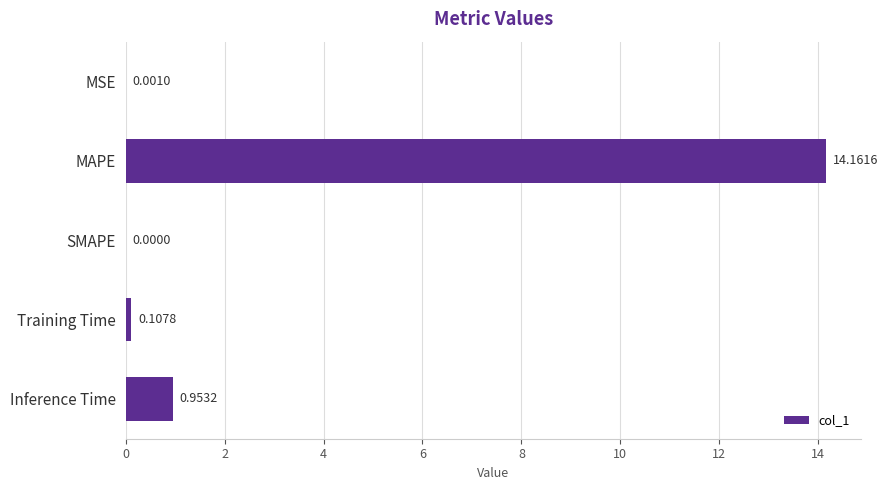

What is the average value?

3.0